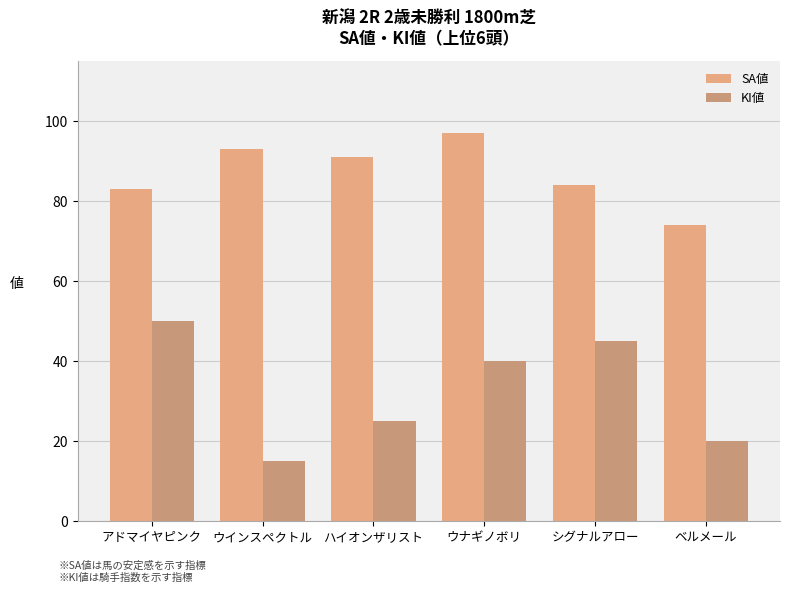

What is the label of the 2nd bar from the left?

ウインスペクトル